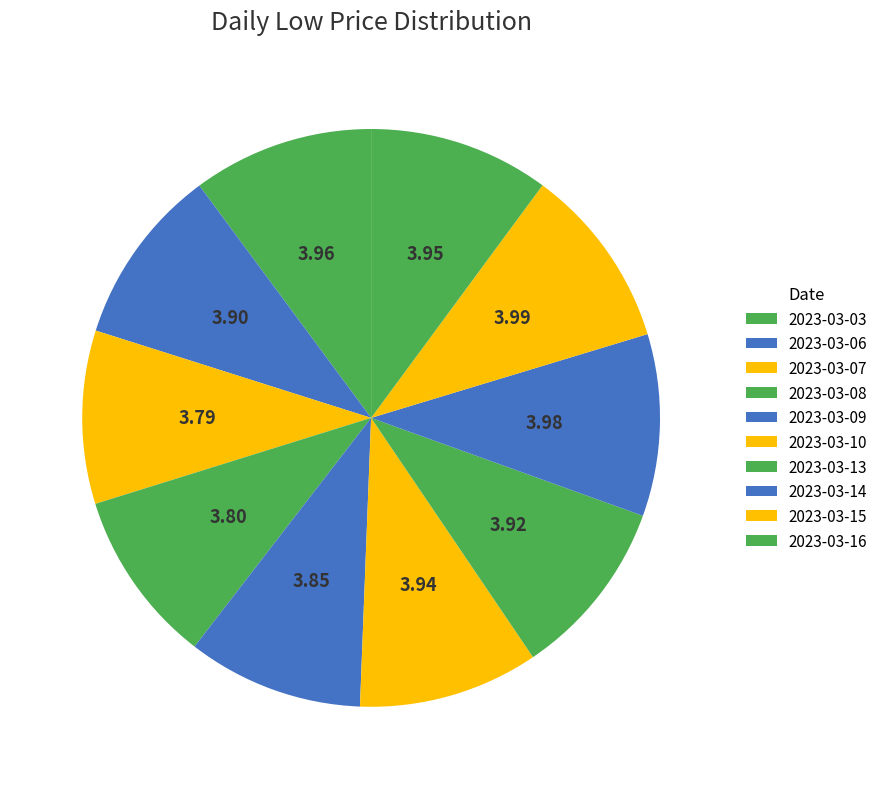

How many segments does this pie chart have?

10